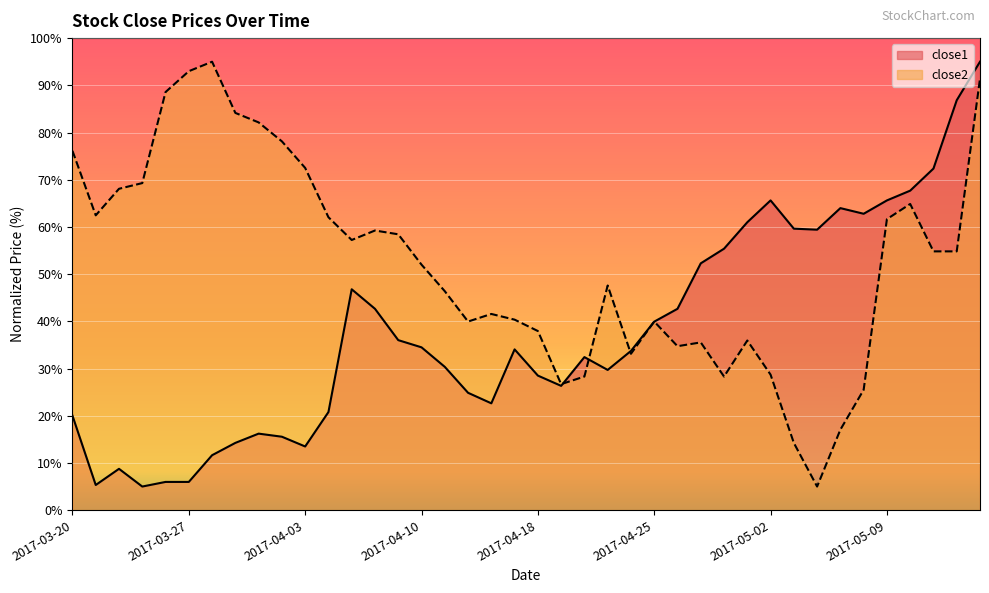

Count the number of categories in the chart.

40